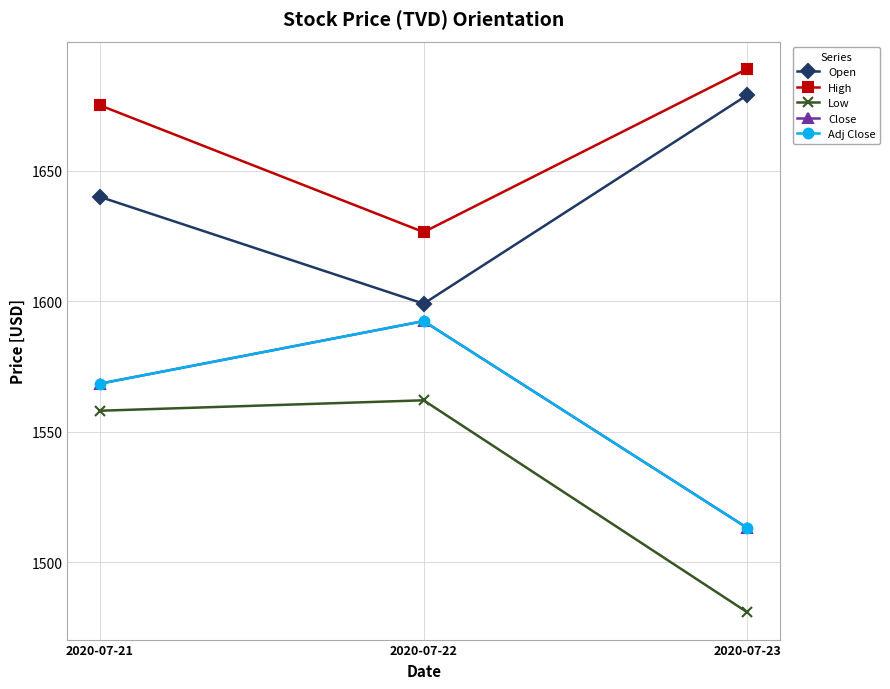

What is the value of the Open point at the 3rd from the left?

1679.0